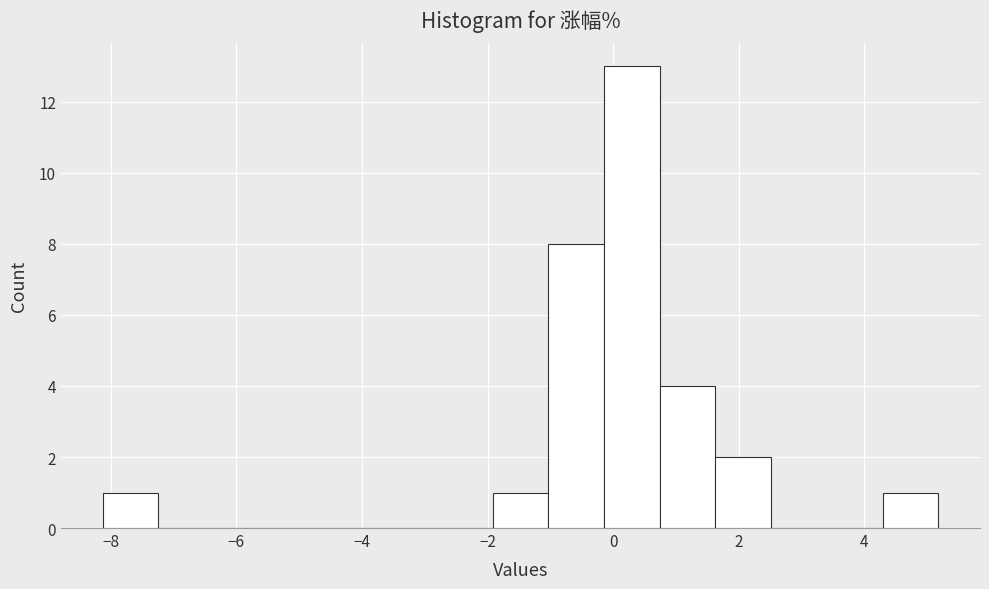

Reading left to right, list every bar in this chart as the range it spans on the x-axis followed by its height. Neither the bar edges nor the heights are printed on the chart, so give them approximately, as read against the axes.

-8.2 to -7.2: 1
-7.2 to -6.4: 0
-6.4 to -5.4: 0
-5.4 to -4.6: 0
-4.6 to -3.6: 0
-3.6 to -2.8: 0
-2.8 to -2.0: 0
-2.0 to -1.0: 1
-1.0 to -0.2: 8
-0.2 to 0.8: 13
0.8 to 1.6: 4
1.6 to 2.6: 2
2.6 to 3.4: 0
3.4 to 4.2: 0
4.2 to 5.2: 1